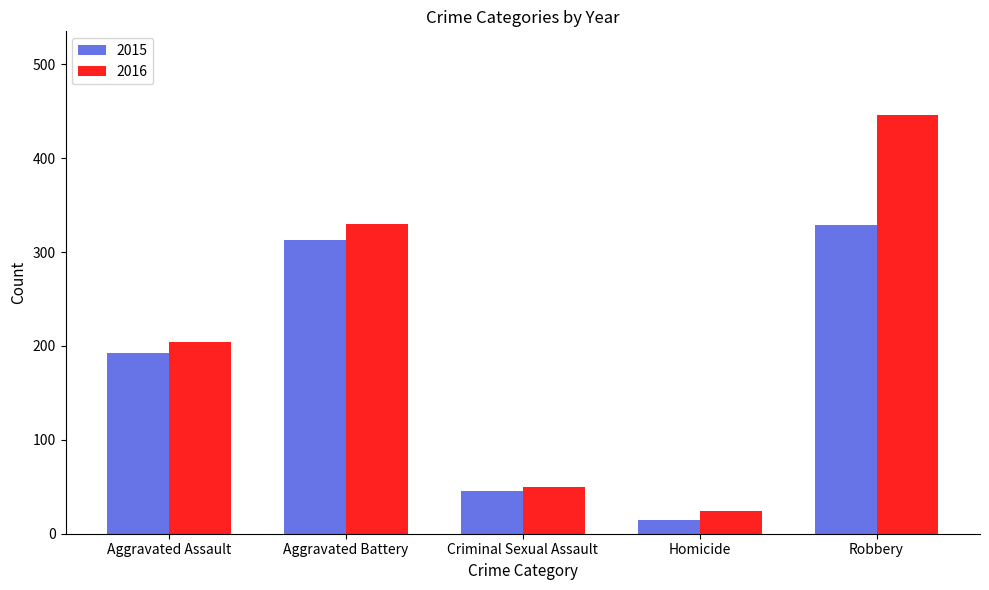

Rank the series at Aggravated Assault from lowest to highest value.

2015, 2016